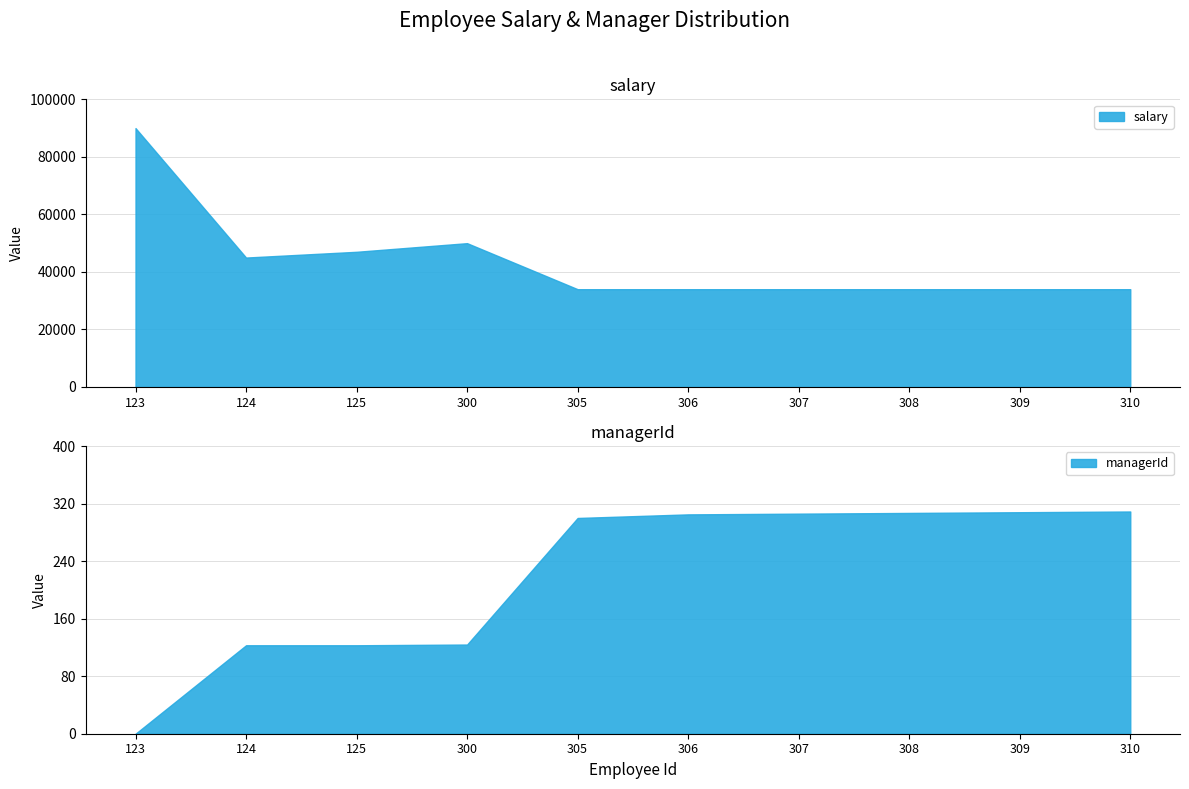

Is it true that managerId equals 123 at 124?

True